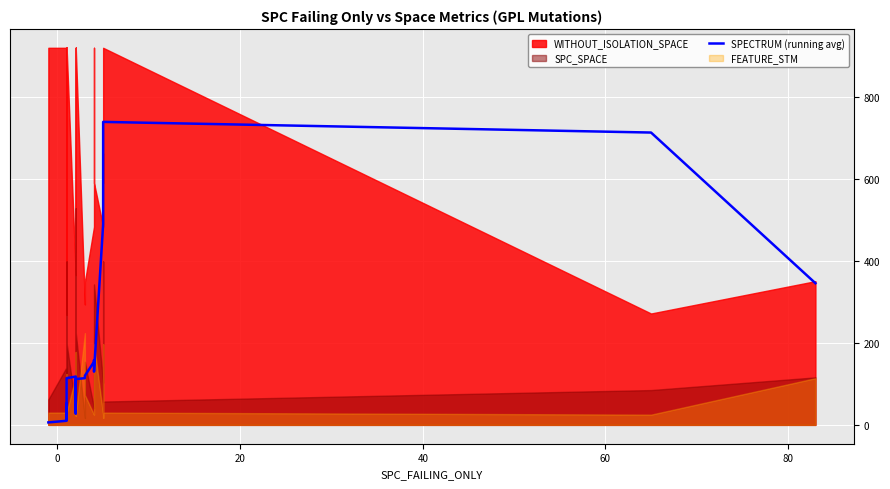

The value at 8 is 67.6. True or false?

False